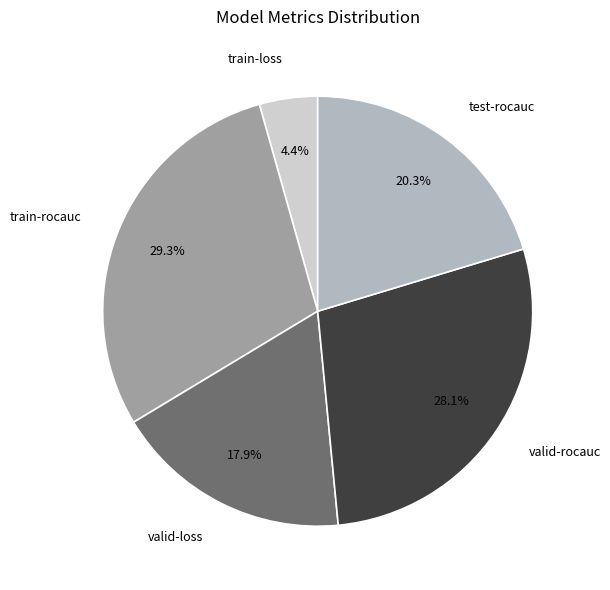

What percentage is the test-rocauc slice, to the nearest percent?

20%